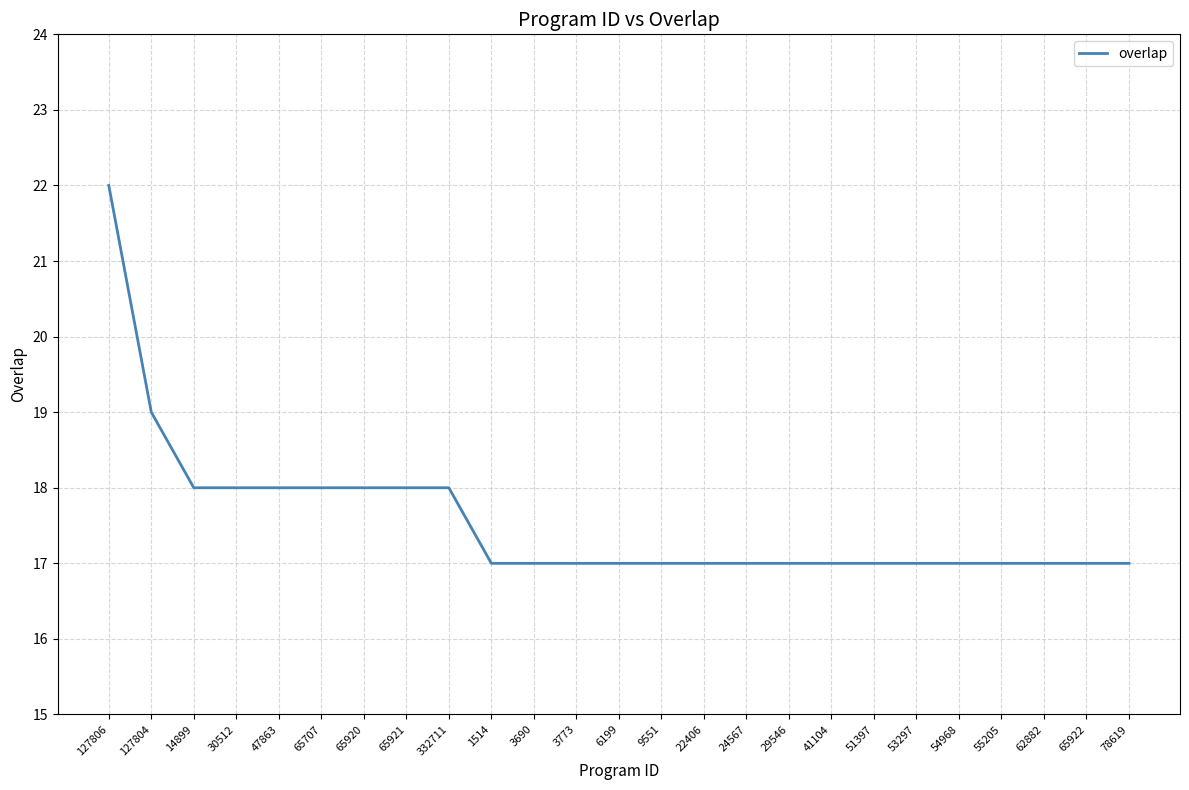

What value does the data have at 1514?

17